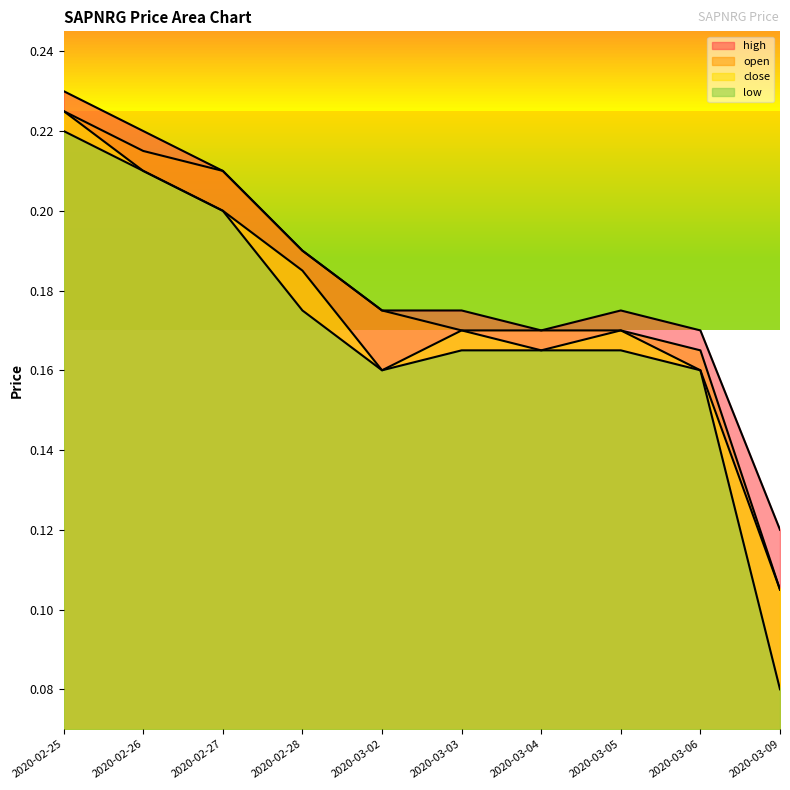

True or false: low and high intersect in this chart.

False